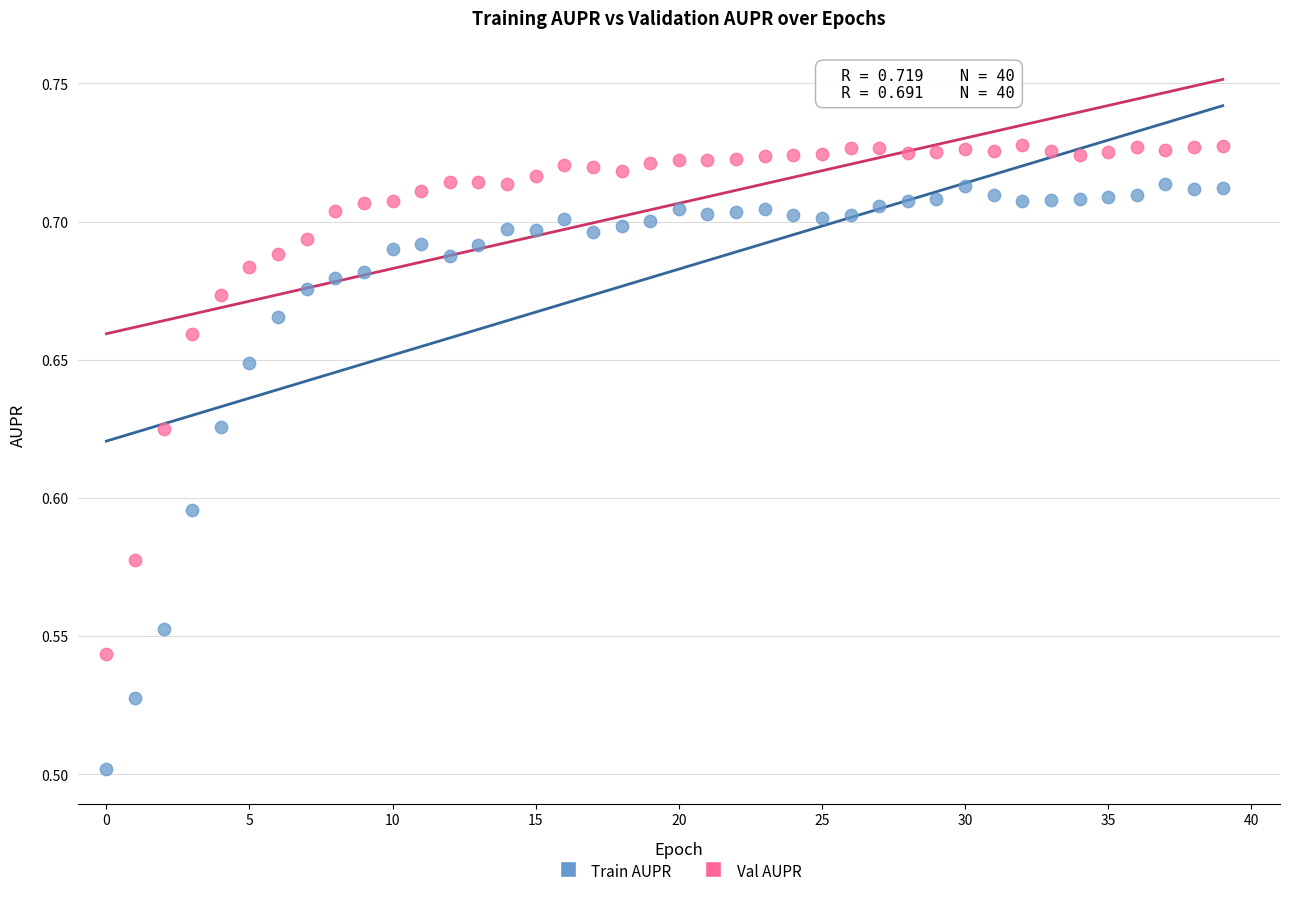

Which series has the widest spread of Y values?

Train AUPR